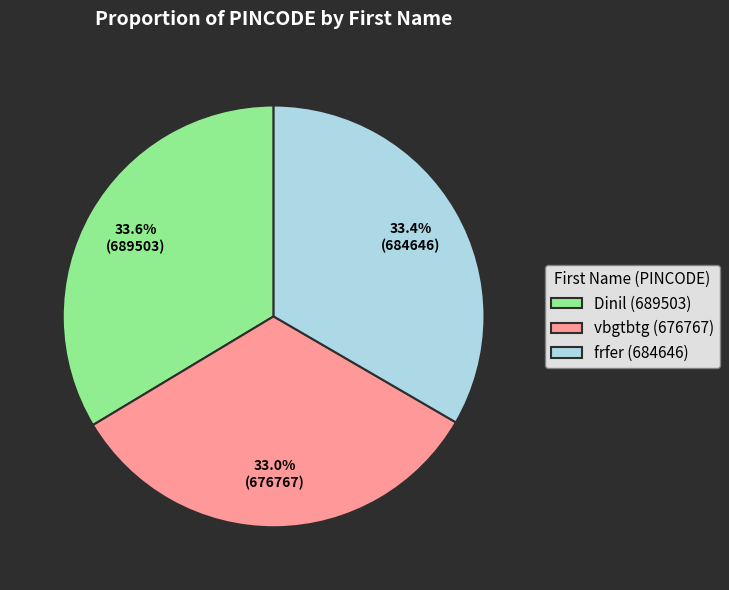

Approximately how many times larger is the value at Dinil (689503) compared to vbgtbtg (676767)?

1.0